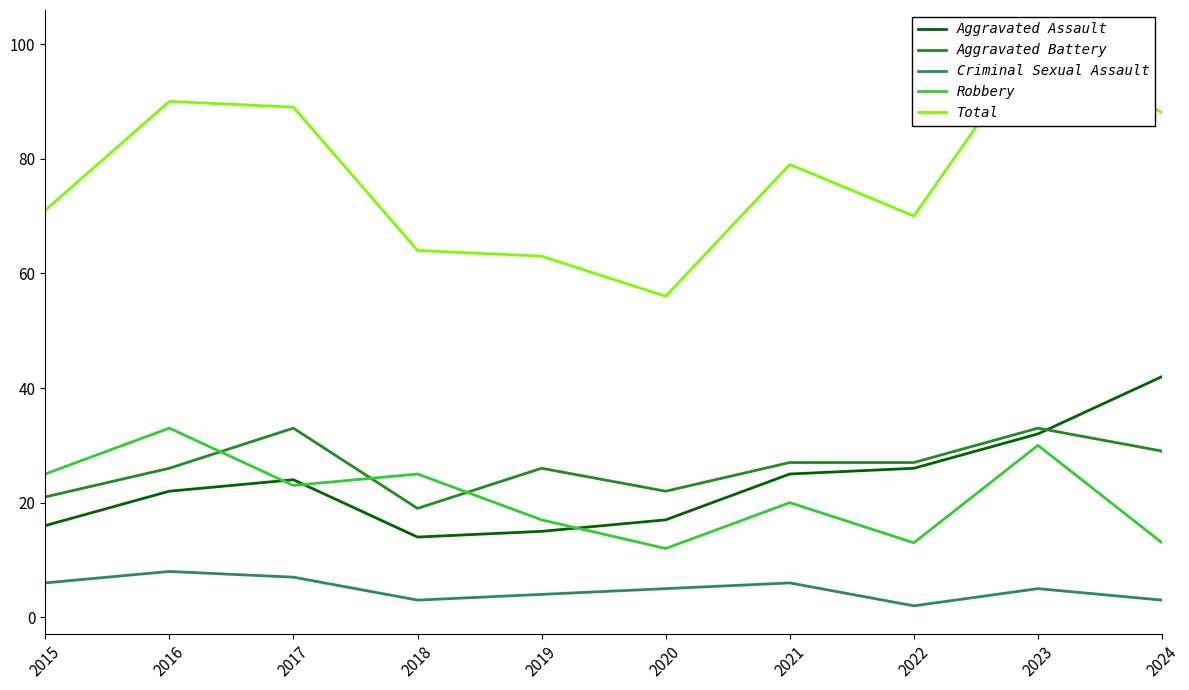

What is the difference between the highest and lowest values at 2020?

51